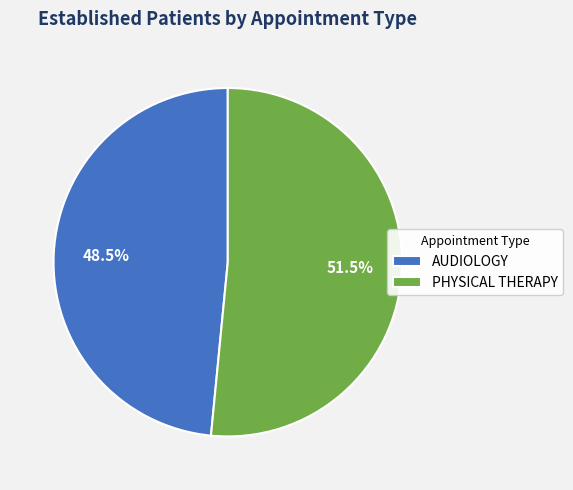

Which has a higher value, AUDIOLOGY or PHYSICAL THERAPY?

PHYSICAL THERAPY